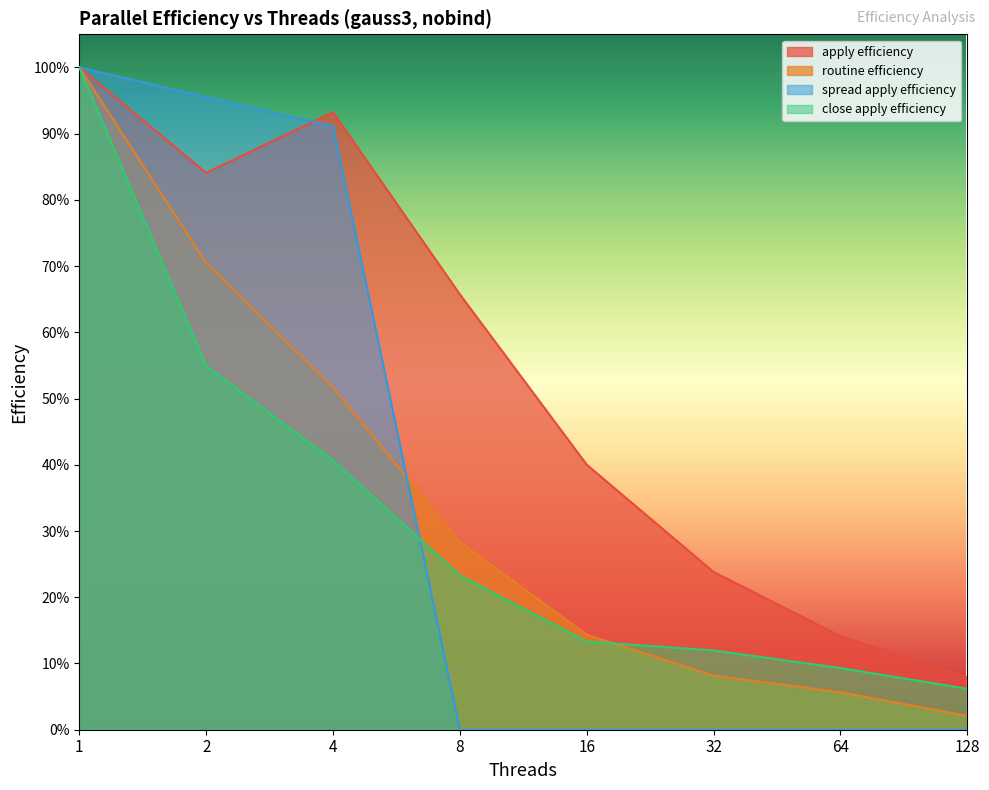

True or false: close apply efficiency and apply efficiency cross at least once.

False